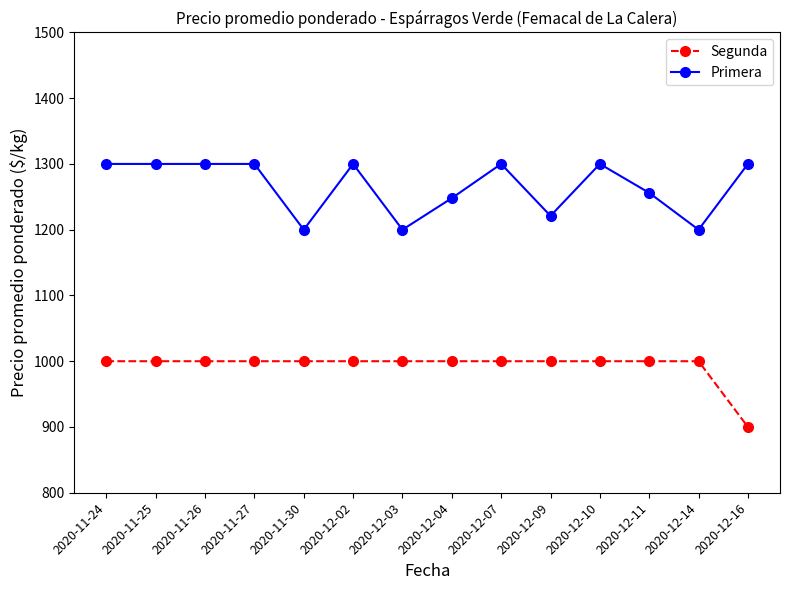

What are all the series names shown in the legend?

Segunda, Primera